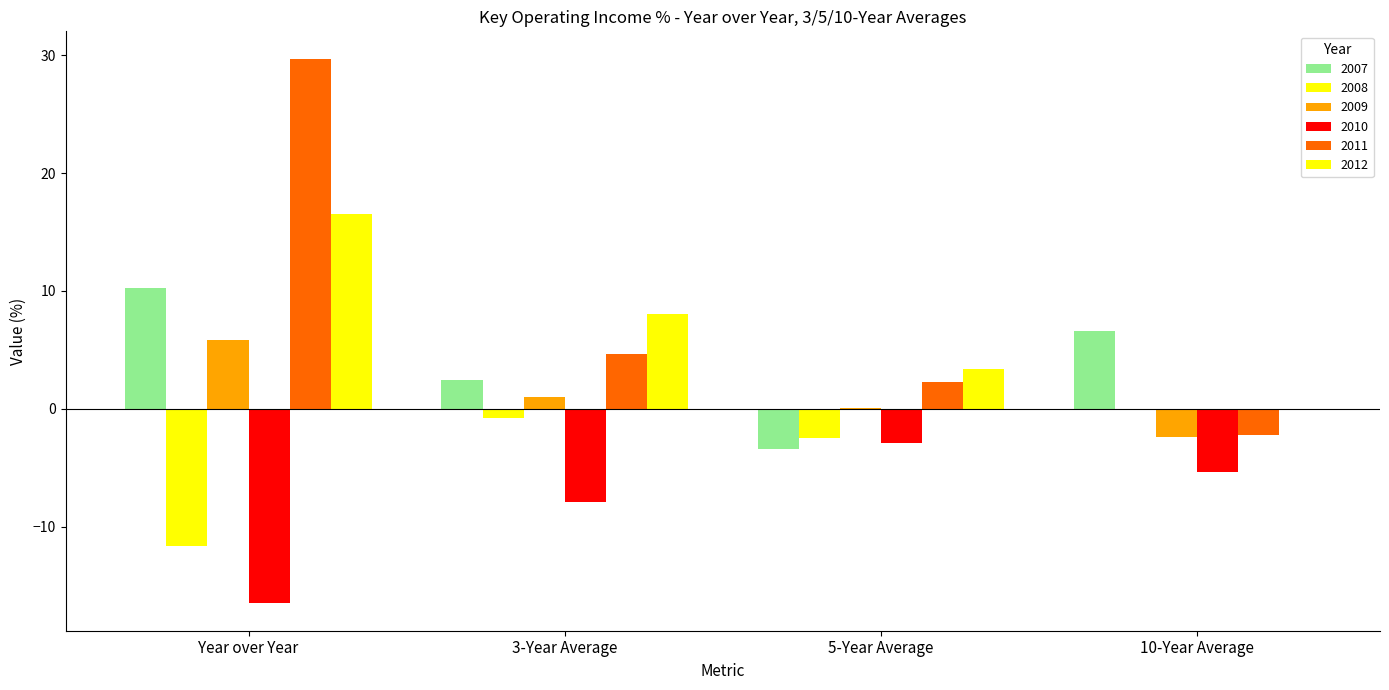

Are the bars grouped side by side (vs. stacked)?

Yes